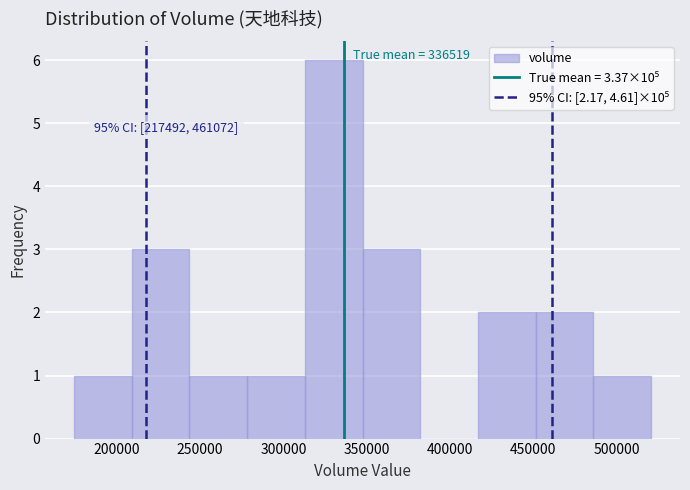

Which range on the x-axis has the tallest bar?

315000 to 350000